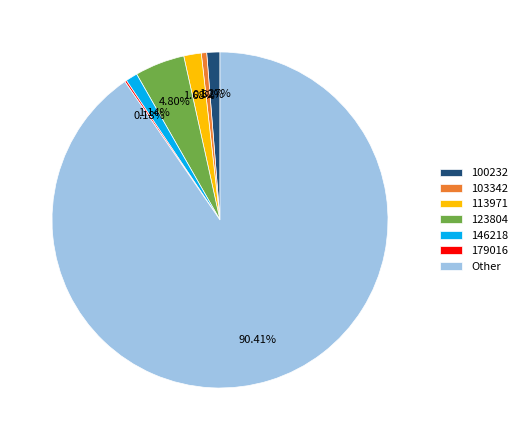

How much of the chart is everything except 146218?

98.9%